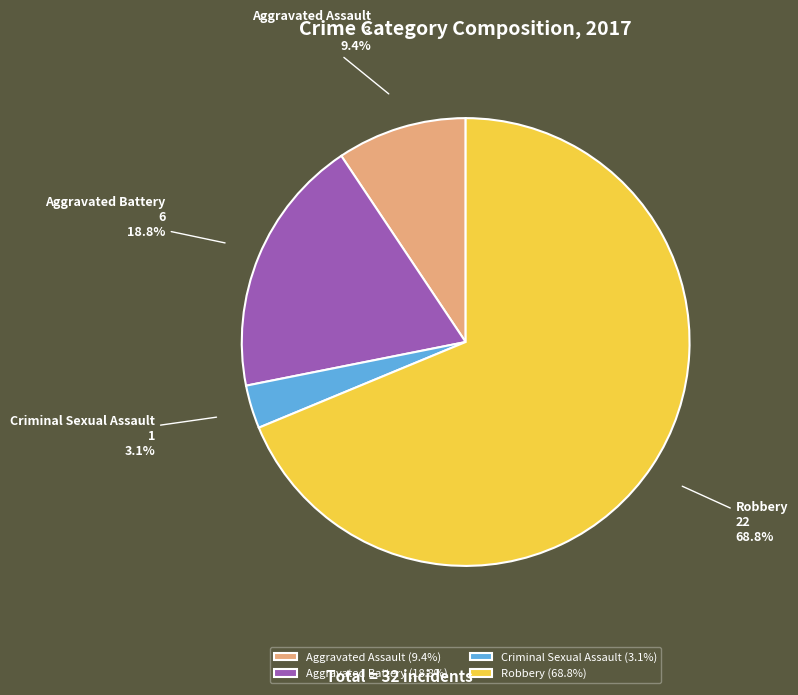

Is Criminal Sexual Assault the majority of the pie?

No